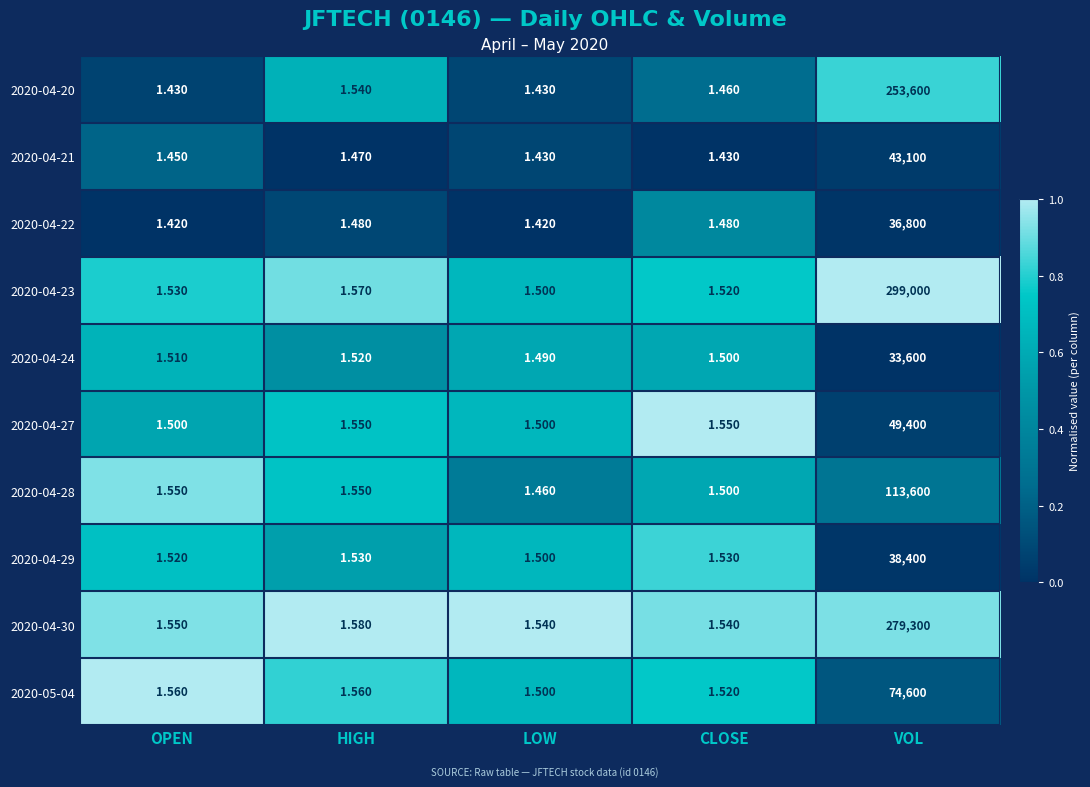

Is the value of 2020-05-04 at OPEN greater than the value of 2020-04-21 at OPEN?

Yes